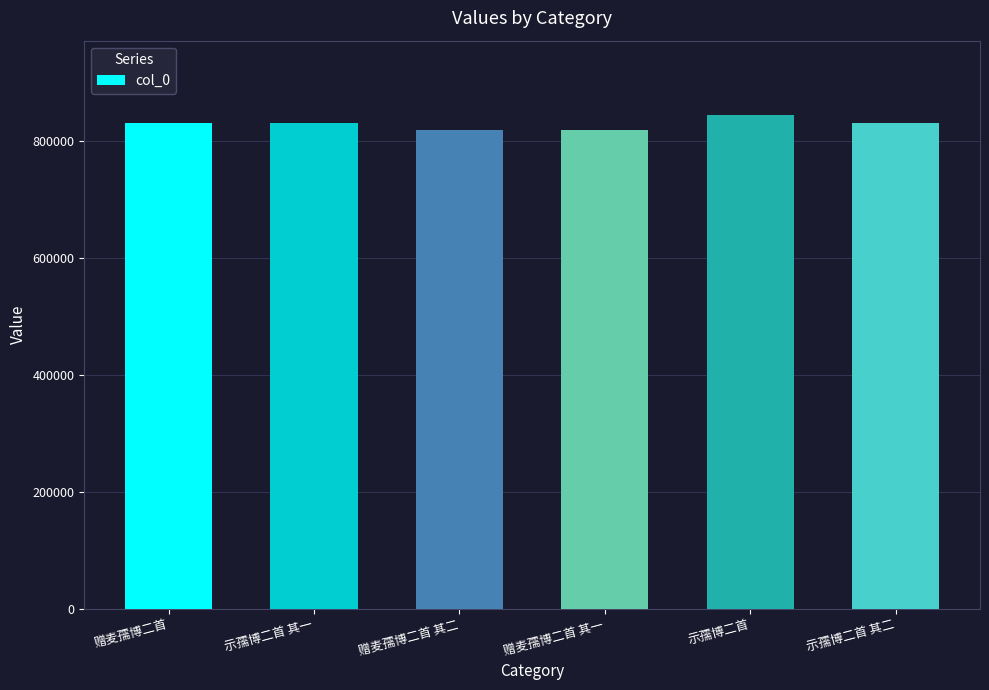

Are the bars horizontal?

No